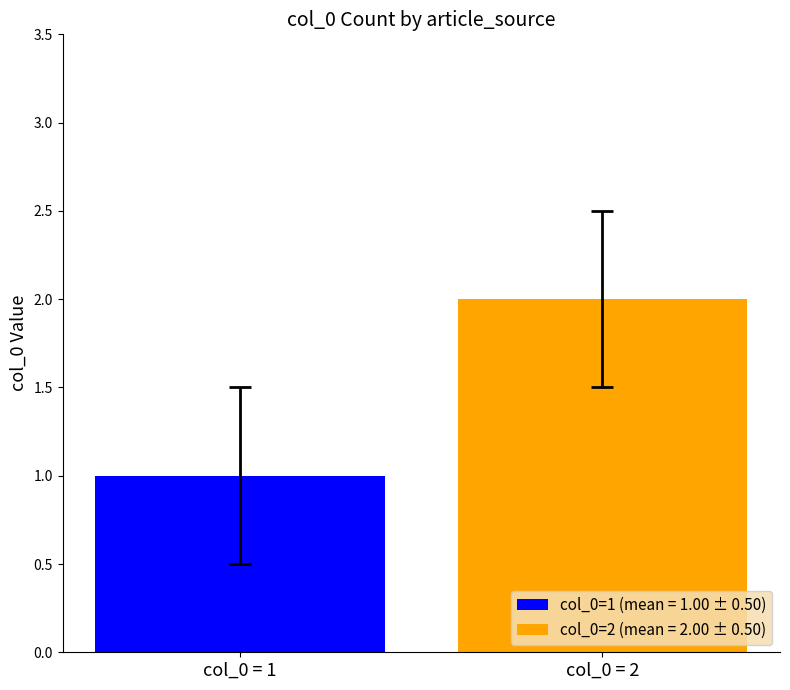

Which series has the widest spread of values?

col_0=1 (mean = 1.00 ± 0.50)